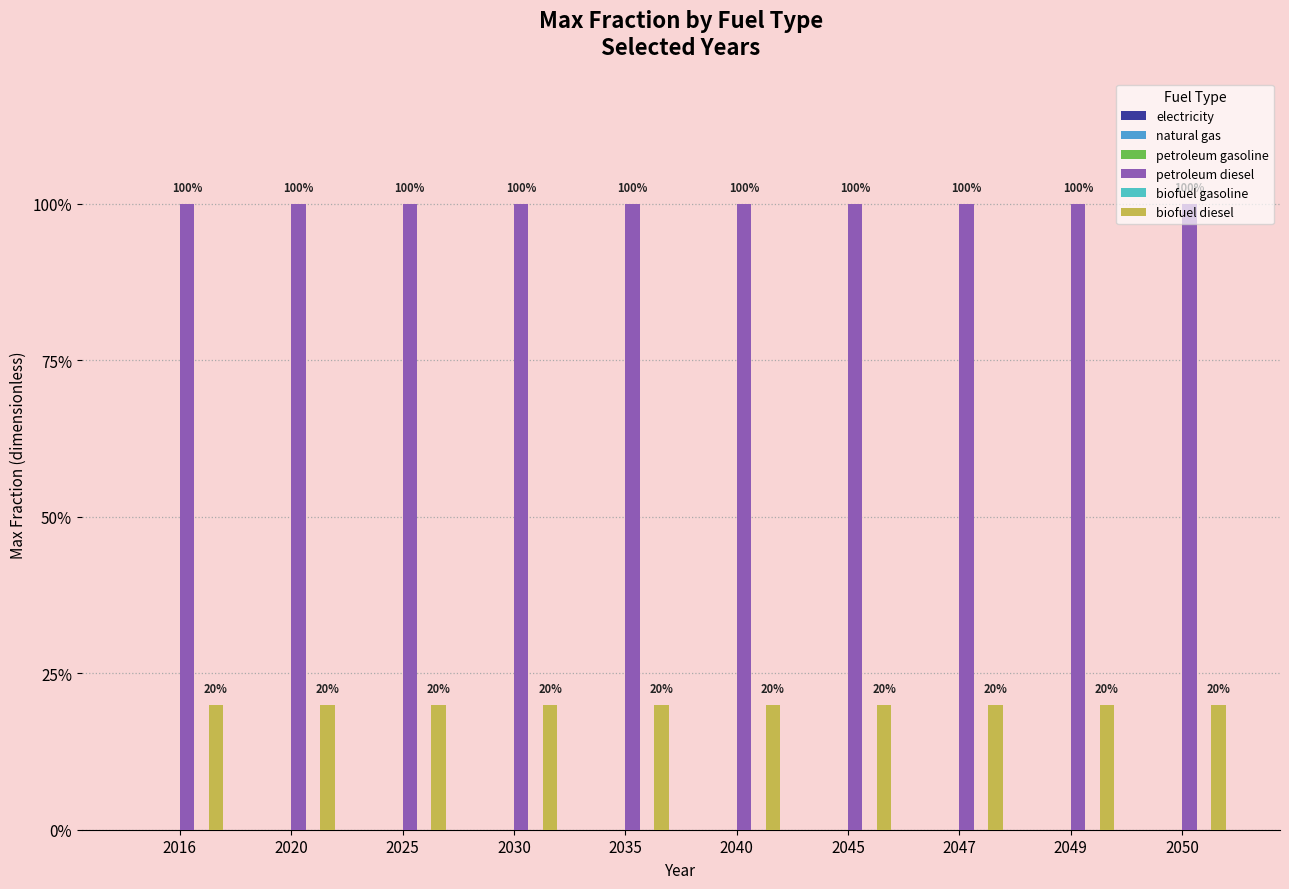

Which category has the lowest value in the biofuel diesel series?

2016